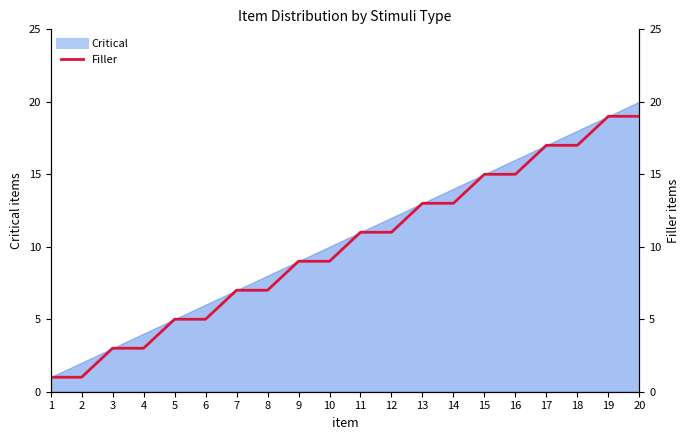

Which category has the lowest value across all series?

1